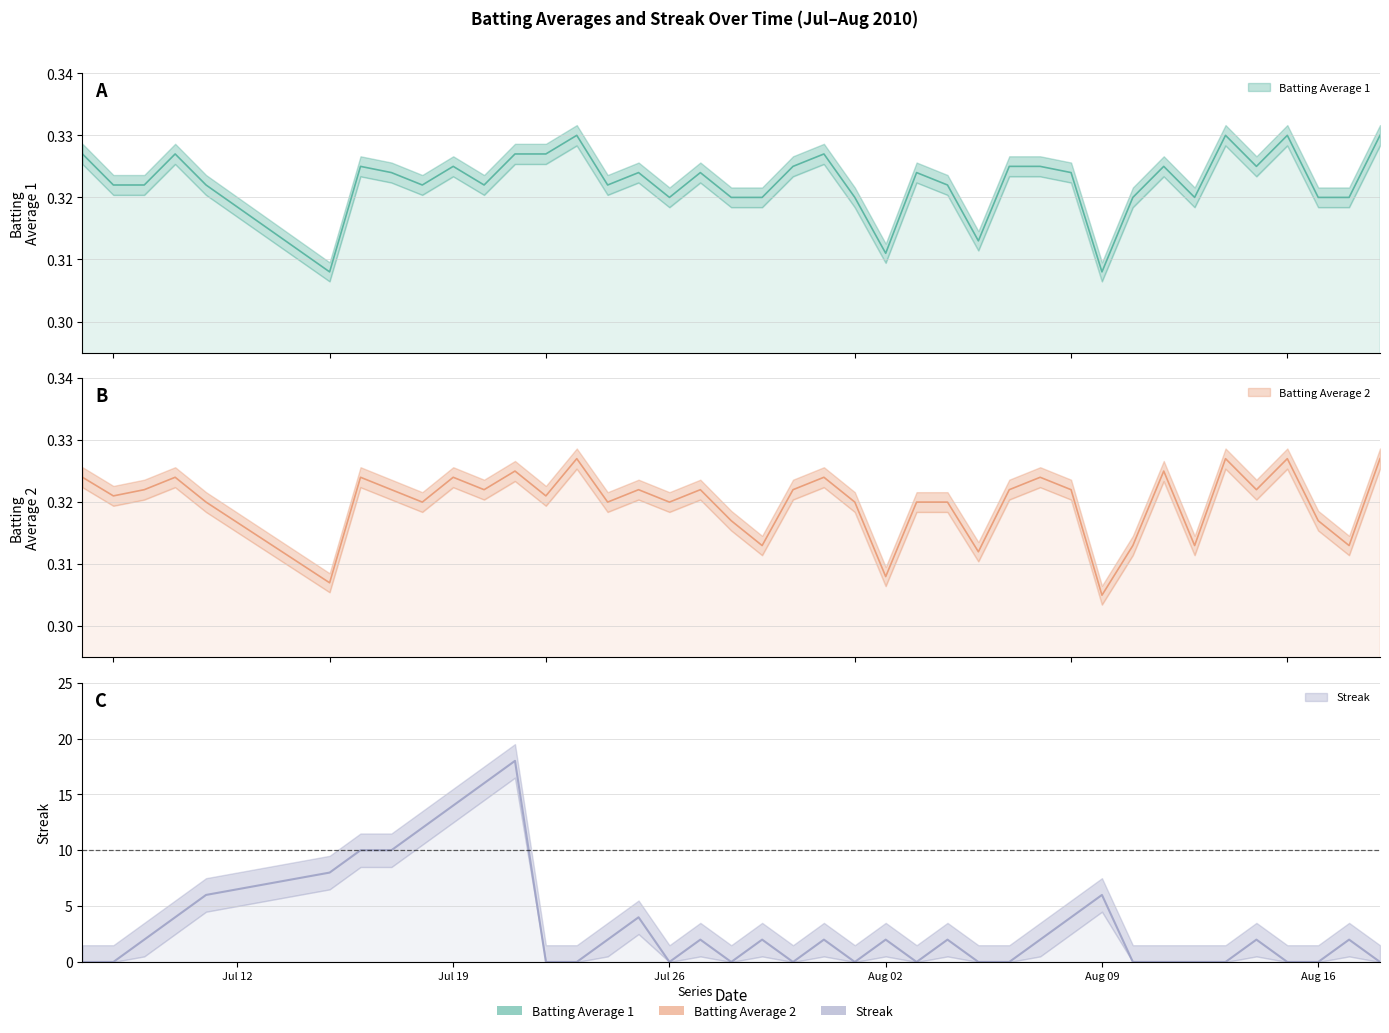

What is the spread (max minus min) of values at Aug 02?

1.7